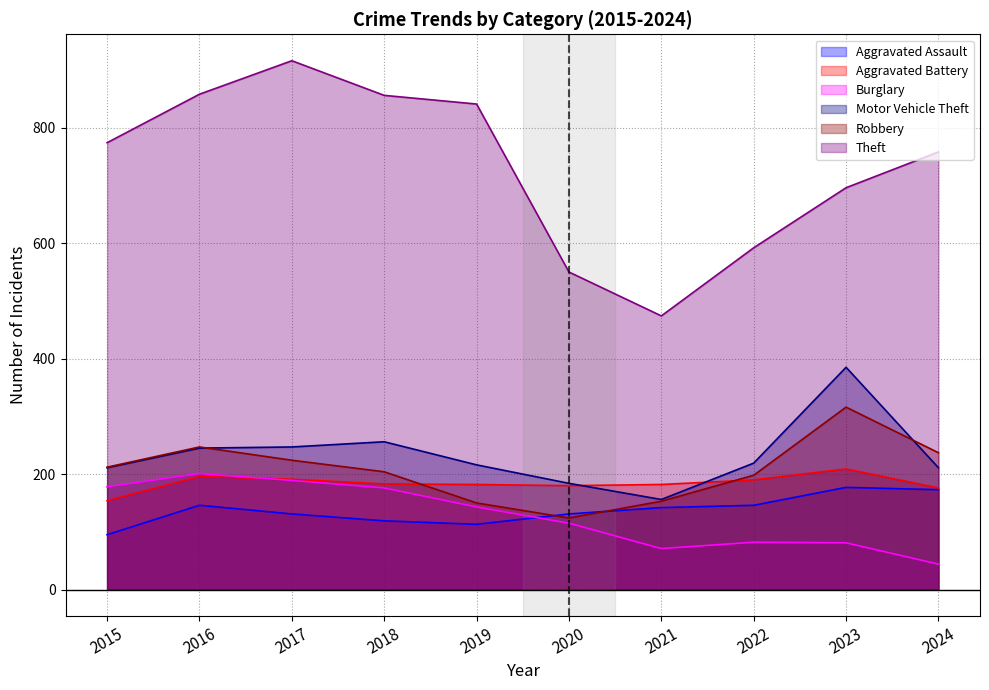

Reading left to right, list all the values displayed in this chart.

Aggravated Assault: 2015=95	2016=146	2017=131	2018=119	2019=113	2020=131	2021=142	2022=146	2023=177	2024=173
Aggravated Battery: 2015=154	2016=196	2017=191	2018=183	2019=182	2020=180	2021=182	2022=190	2023=209	2024=176
Burglary: 2015=178	2016=201	2017=189	2018=176	2019=143	2020=115	2021=71	2022=82	2023=81	2024=44
Motor Vehicle Theft: 2015=211	2016=245	2017=247	2018=256	2019=216	2020=184	2021=156	2022=219	2023=385	2024=211
Robbery: 2015=212	2016=247	2017=224	2018=204	2019=150	2020=124	2021=153	2022=198	2023=316	2024=237
Theft: 2015=774	2016=858	2017=916	2018=856	2019=841	2020=550	2021=474	2022=592	2023=696	2024=758